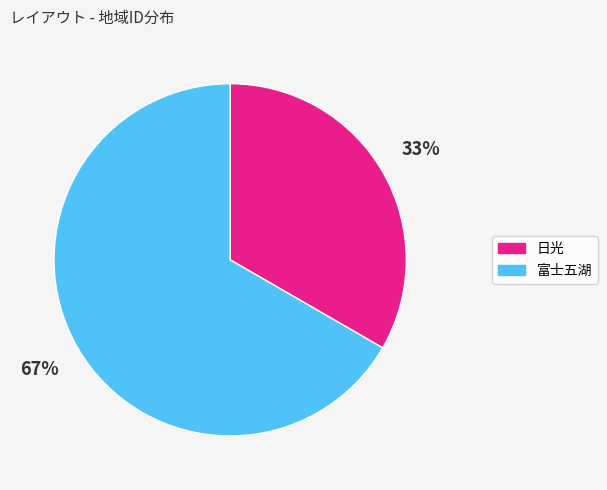

To the nearest percent, what is the combined percentage of 日光 and 富士五湖?

100%